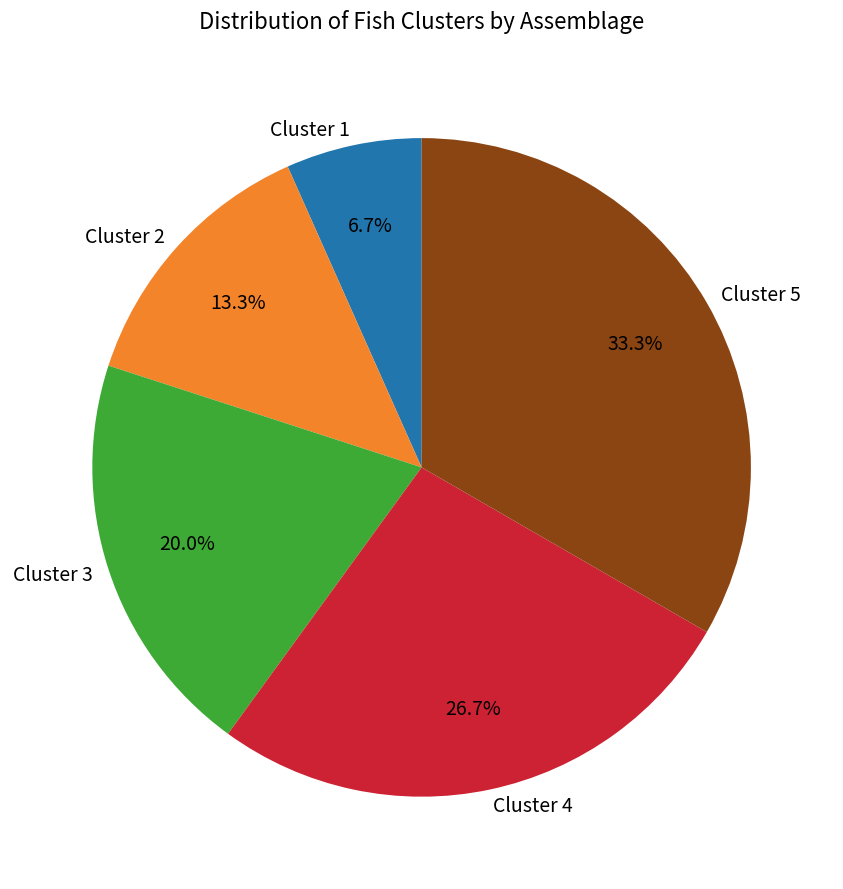

Which category has the smallest portion of the pie?

Cluster 1